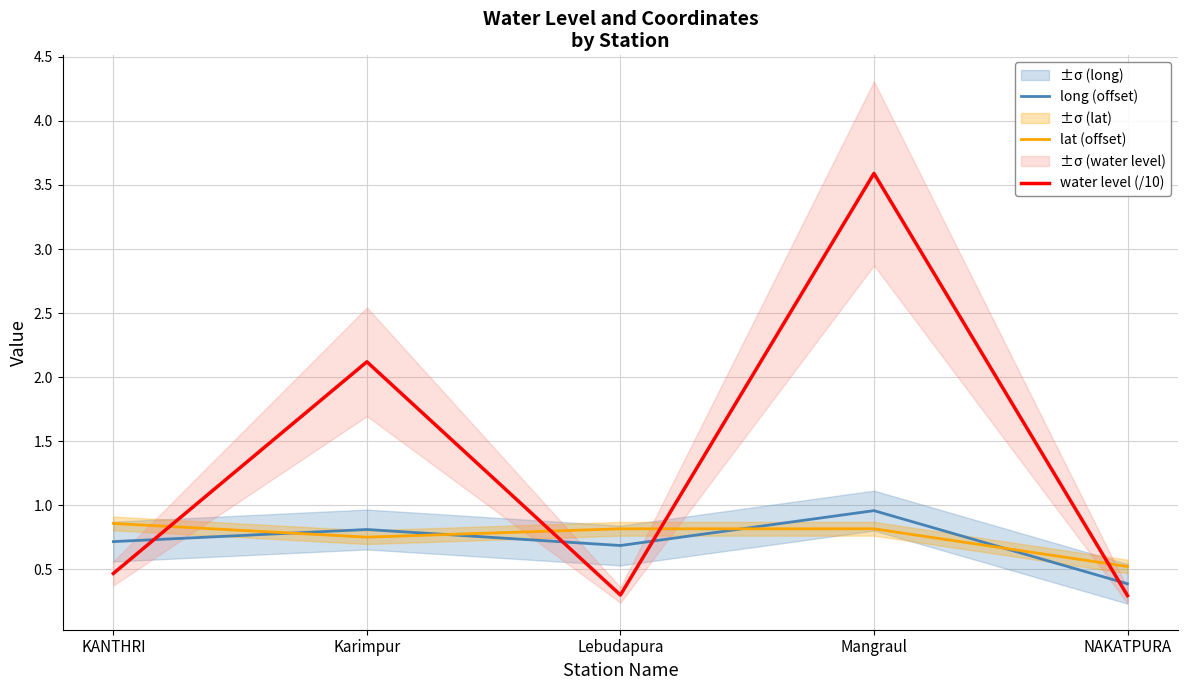

Which category has the lowest value across all series?

NAKATPURA